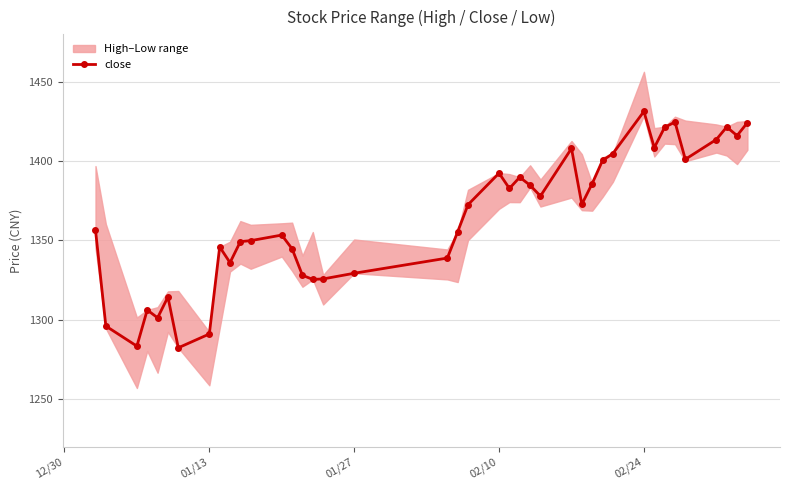

What is the value of the 22nd point from the left?

1392.4